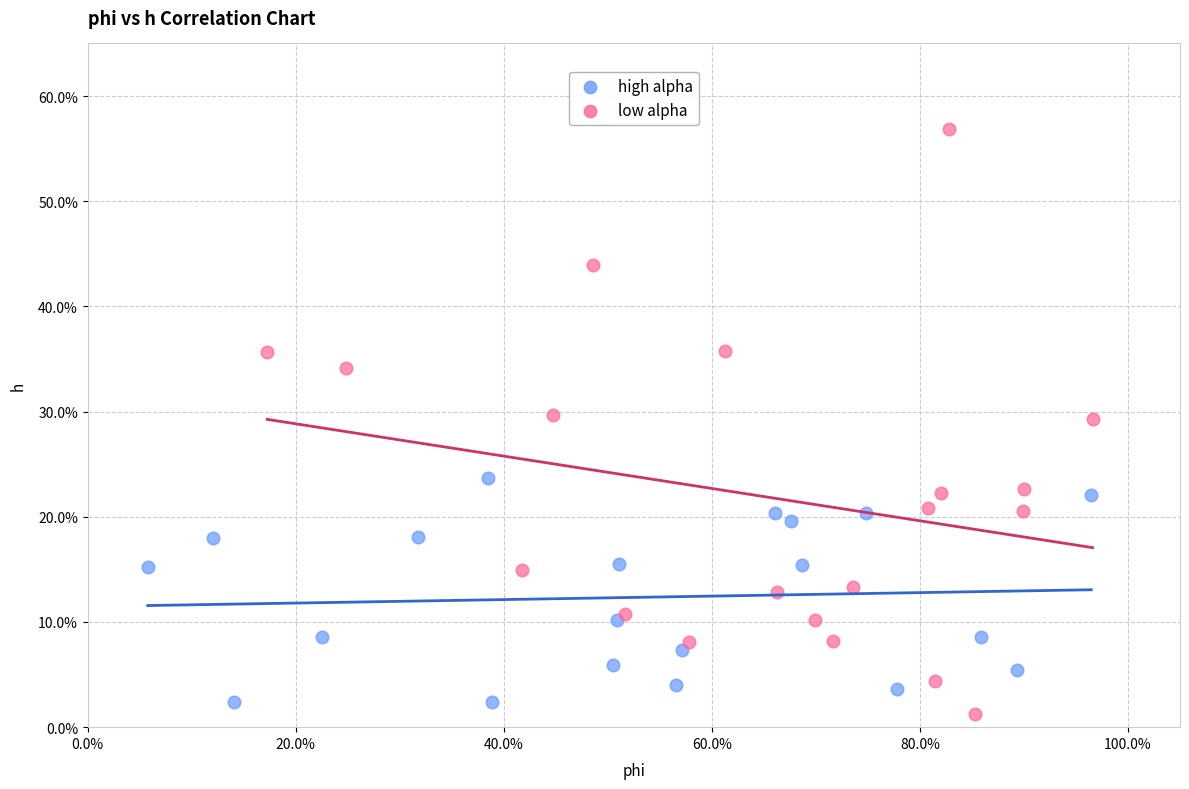

Which series has the widest spread of Y values?

low alpha